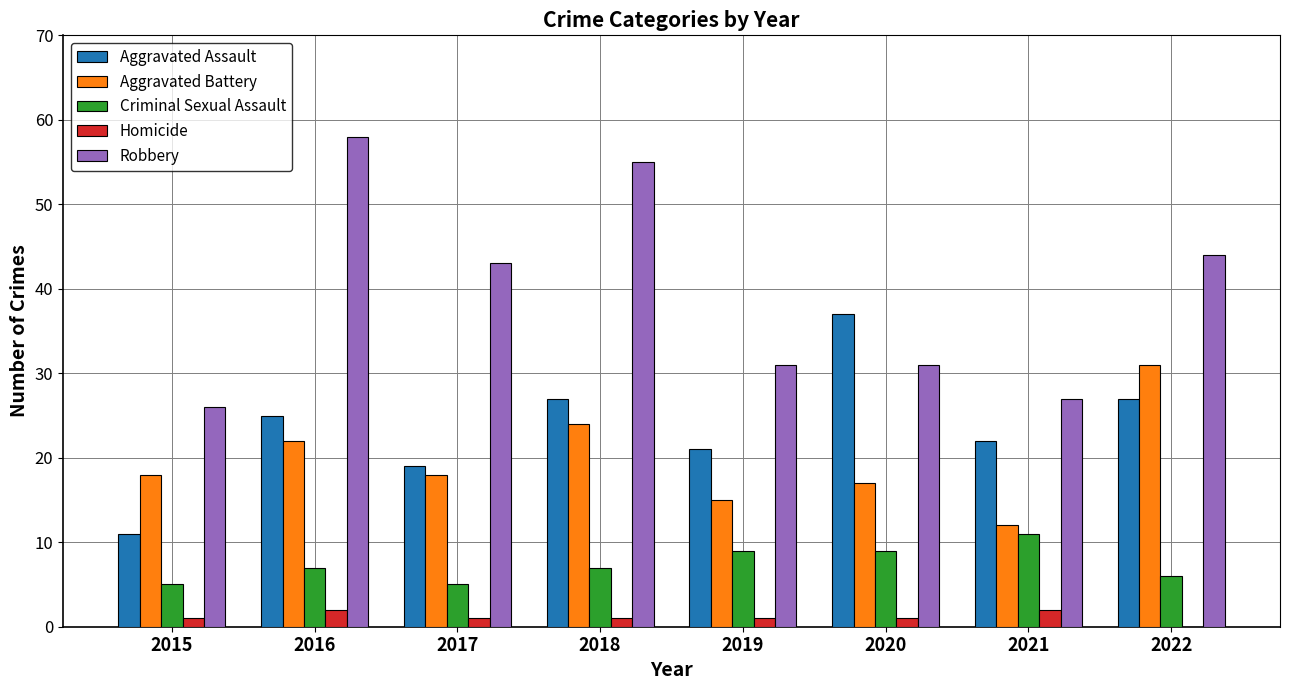

What is the sum of all Robbery values?

315